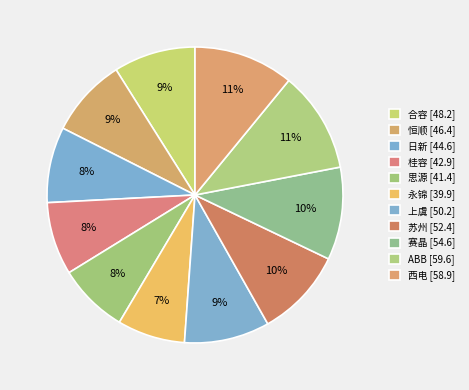

How many segments does this pie chart have?

11